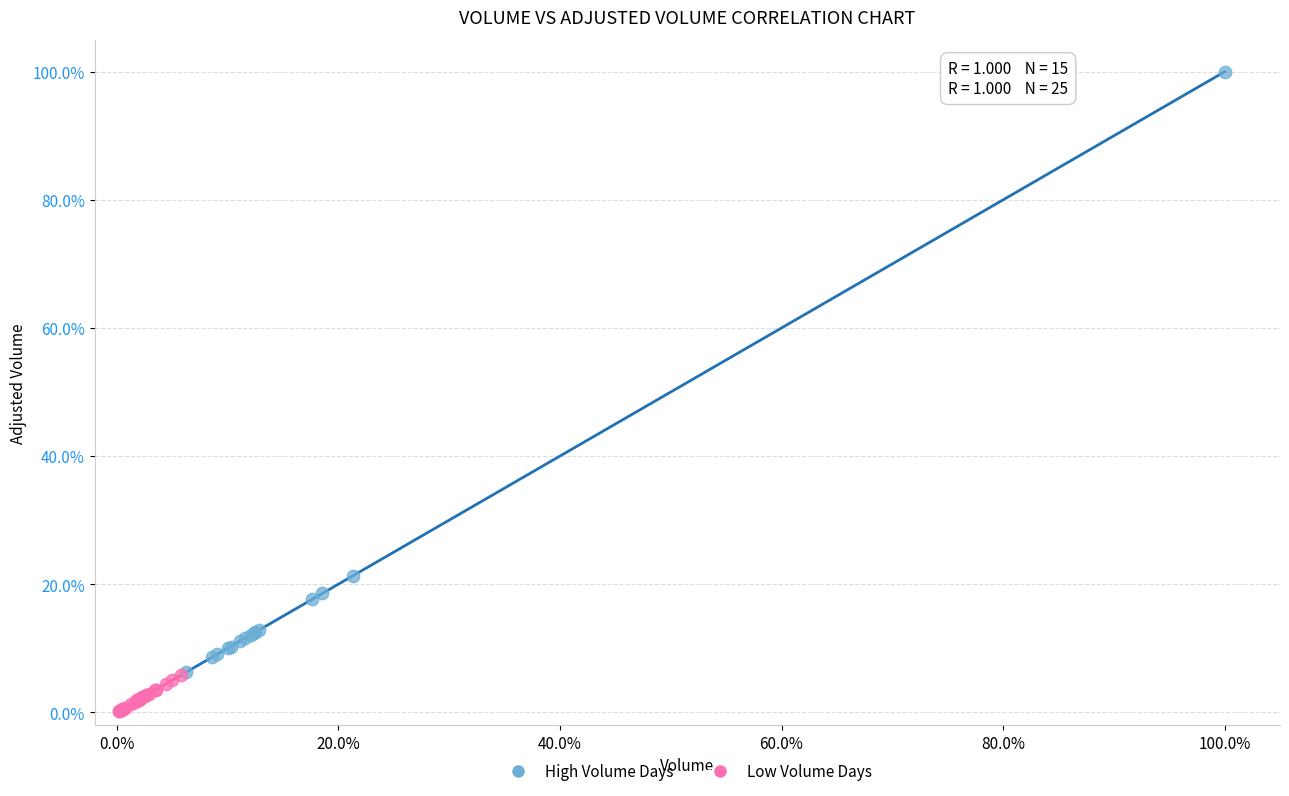

Which series contains the lowest Y value?

Low Volume Days